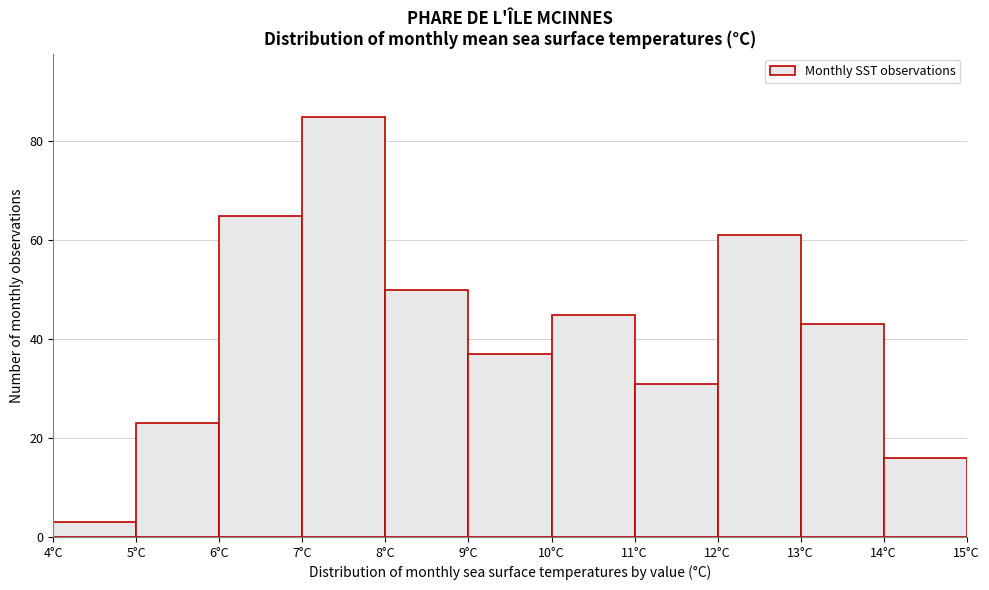

Over which range of the x-axis is the bar tallest?

7 to 8